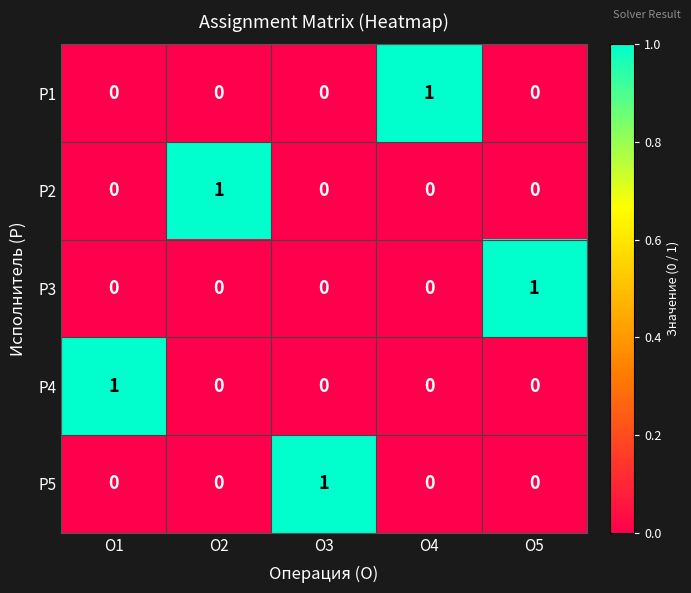

Which category has the highest value in the P2 series?

O2